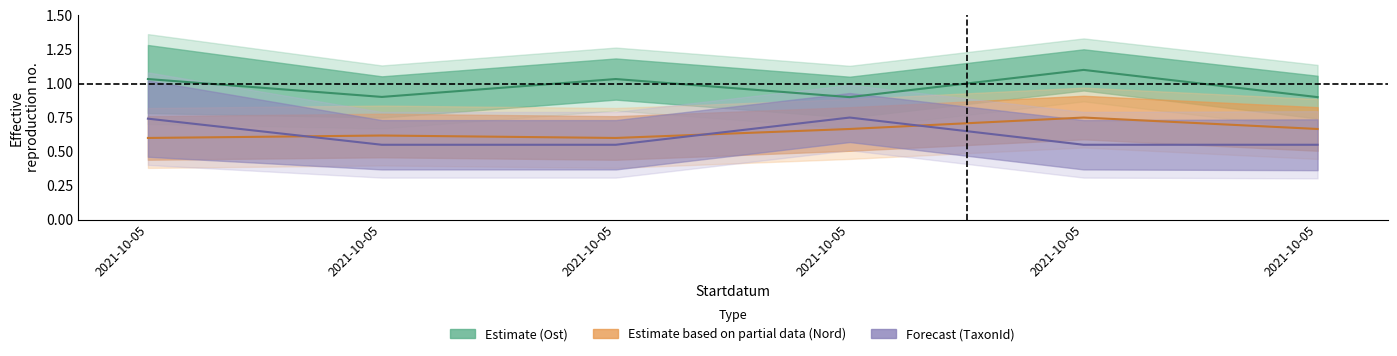

What is the sum of the Ost values at 2021-10-05 and 2021-10-05?

2.1